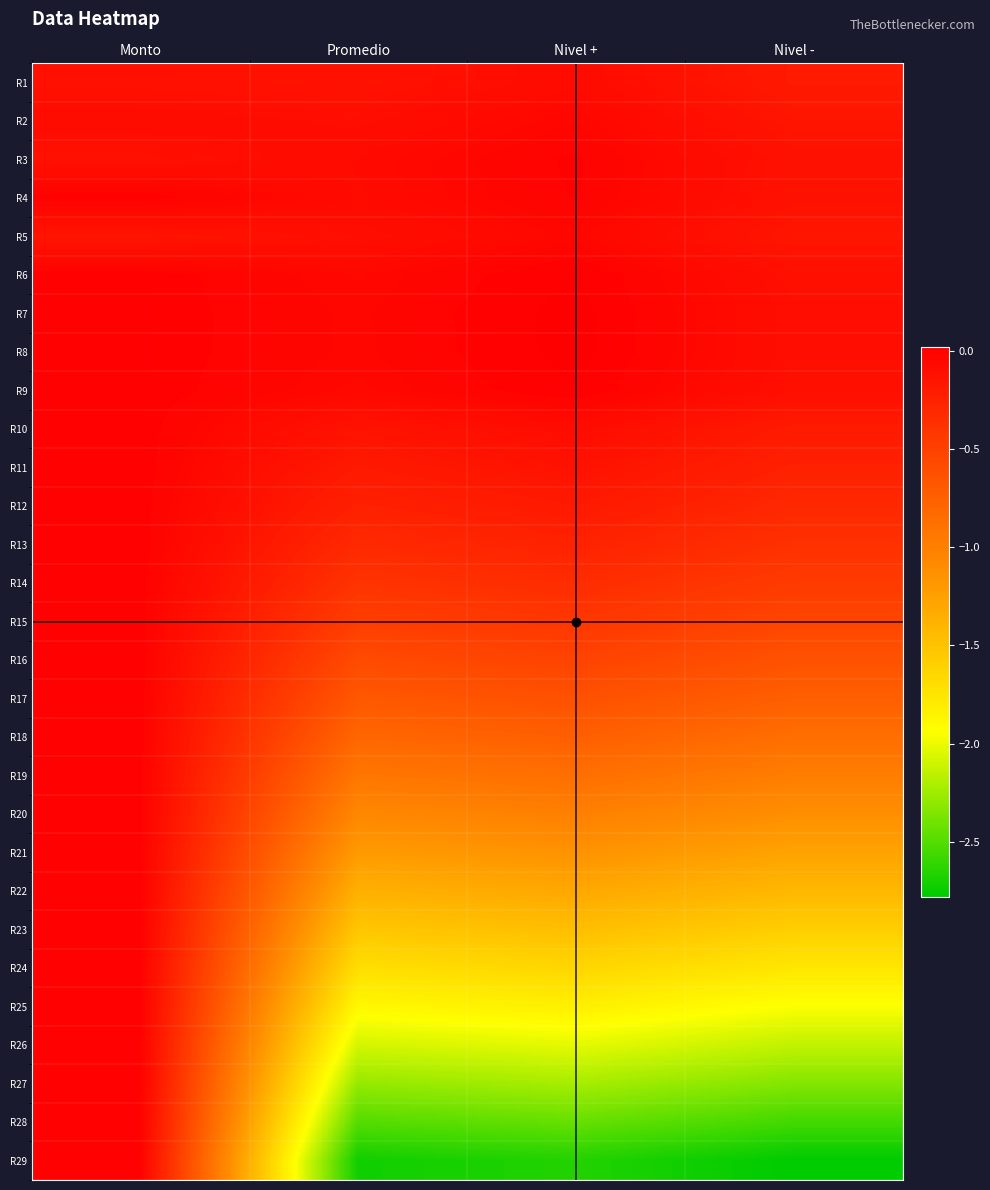

Reading left to right, list all the values displayed in this chart.

R1: Monto=-0.1	Promedio=-0.1	Nivel +=-0.1	Nivel -=-0.2
R2: Monto=-0.1	Promedio=-0.1	Nivel +=-0.0	Nivel -=-0.2
R3: Monto=-0.1	Promedio=-0.1	Nivel +=-0.0	Nivel -=-0.1
R4: Monto=-0.0	Promedio=-0.1	Nivel +=-0.0	Nivel -=-0.1
R5: Monto=-0.1	Promedio=-0.1	Nivel +=-0.0	Nivel -=-0.2
R6: Monto=0.0	Promedio=-0.0	Nivel +=0.0	Nivel -=-0.1
R7: Monto=0.0	Promedio=-0.0	Nivel +=0.0	Nivel -=-0.1
R8: Monto=0.0	Promedio=-0.0	Nivel +=0.0	Nivel -=-0.1
R9: Monto=0.0	Promedio=-0.1	Nivel +=0.0	Nivel -=-0.1
R10: Monto=0.0	Promedio=-0.1	Nivel +=-0.1	Nivel -=-0.2
R11: Monto=0.0	Promedio=-0.2	Nivel +=-0.1	Nivel -=-0.2
R12: Monto=0.0	Promedio=-0.2	Nivel +=-0.2	Nivel -=-0.3
R13: Monto=0.0	Promedio=-0.3	Nivel +=-0.3	Nivel -=-0.4
R14: Monto=0.0	Promedio=-0.4	Nivel +=-0.3	Nivel -=-0.5
R15: Monto=0.0	Promedio=-0.5	Nivel +=-0.4	Nivel -=-0.5
R16: Monto=0.0	Promedio=-0.6	Nivel +=-0.5	Nivel -=-0.6
R17: Monto=0.0	Promedio=-0.7	Nivel +=-0.6	Nivel -=-0.7
R18: Monto=0.0	Promedio=-0.8	Nivel +=-0.7	Nivel -=-0.9
R19: Monto=0.0	Promedio=-0.9	Nivel +=-0.9	Nivel -=-1.0
R20: Monto=0.0	Promedio=-1.1	Nivel +=-1.0	Nivel -=-1.1
R21: Monto=0.0	Promedio=-1.2	Nivel +=-1.2	Nivel -=-1.3
R22: Monto=0.0	Promedio=-1.4	Nivel +=-1.3	Nivel -=-1.4
R23: Monto=0.0	Promedio=-1.5	Nivel +=-1.5	Nivel -=-1.6
R24: Monto=0.0	Promedio=-1.7	Nivel +=-1.6	Nivel -=-1.8
R25: Monto=0.0	Promedio=-1.9	Nivel +=-1.8	Nivel -=-1.9
R26: Monto=0.0	Promedio=-2.1	Nivel +=-2.0	Nivel -=-2.1
R27: Monto=0.0	Promedio=-2.3	Nivel +=-2.2	Nivel -=-2.3
R28: Monto=0.0	Promedio=-2.5	Nivel +=-2.4	Nivel -=-2.6
R29: Monto=0.0	Promedio=-2.7	Nivel +=-2.7	Nivel -=-2.8